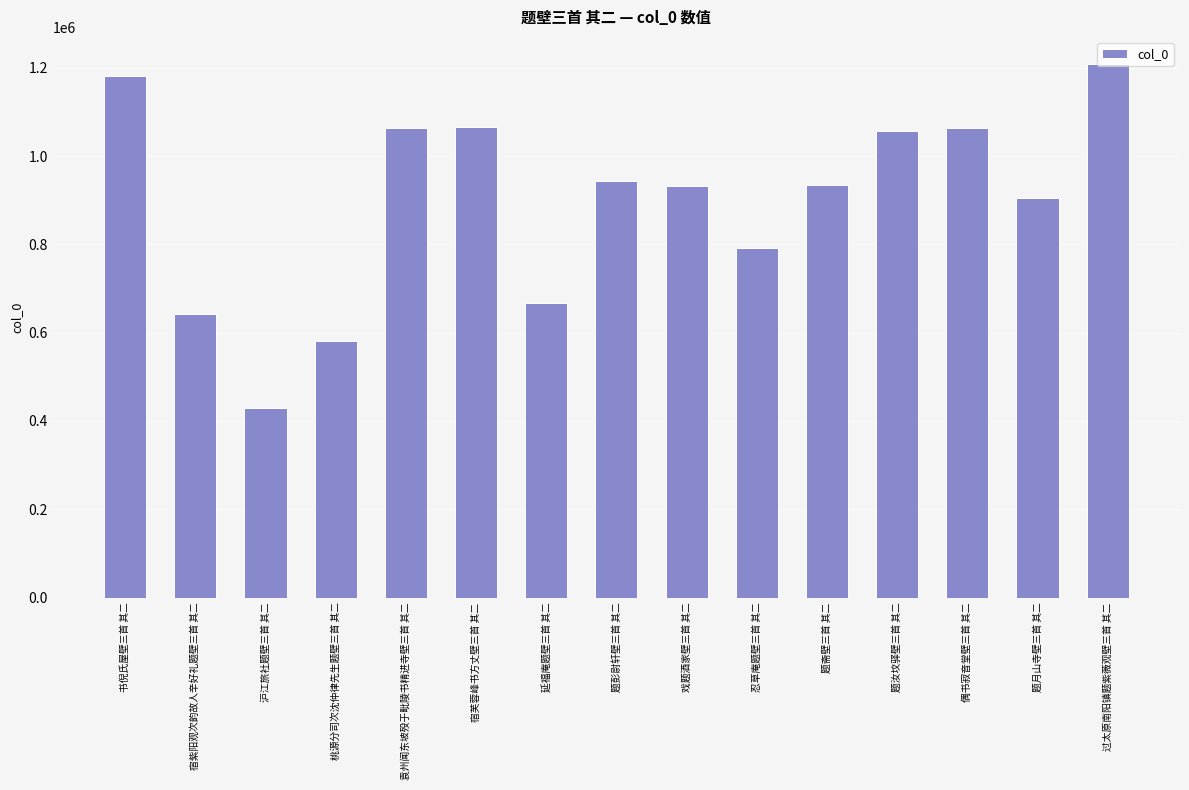

Which category has the highest value across all series?

过太原南阳镇题紫薇观壁三首 其二